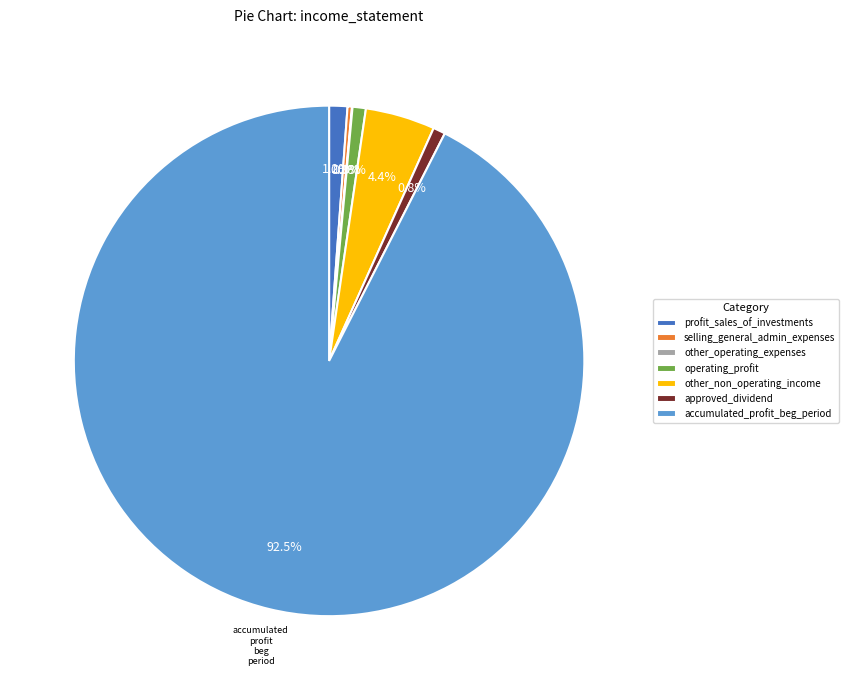

Which slice is the largest?

accumulated_profit_beg_period